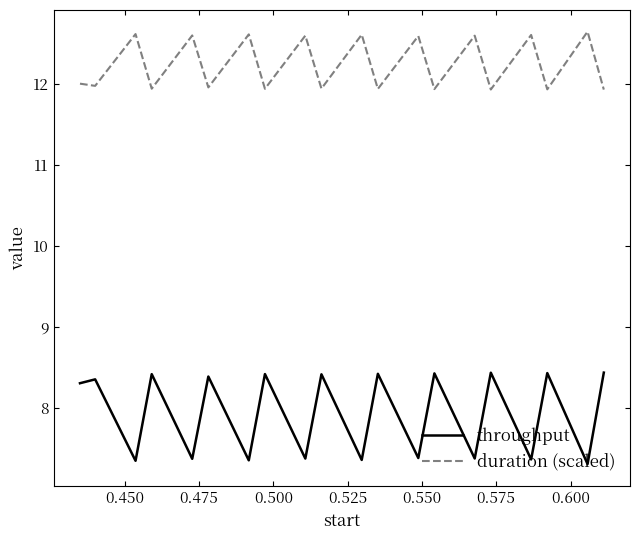

Which series has the widest spread of values?

throughput